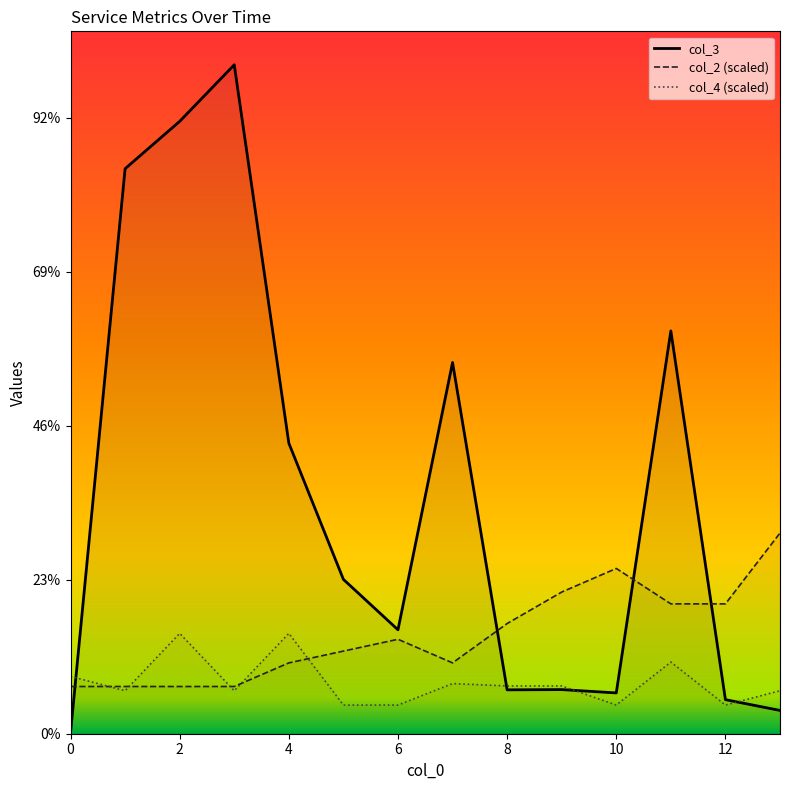

What is the total value across all series at 4?

599.9